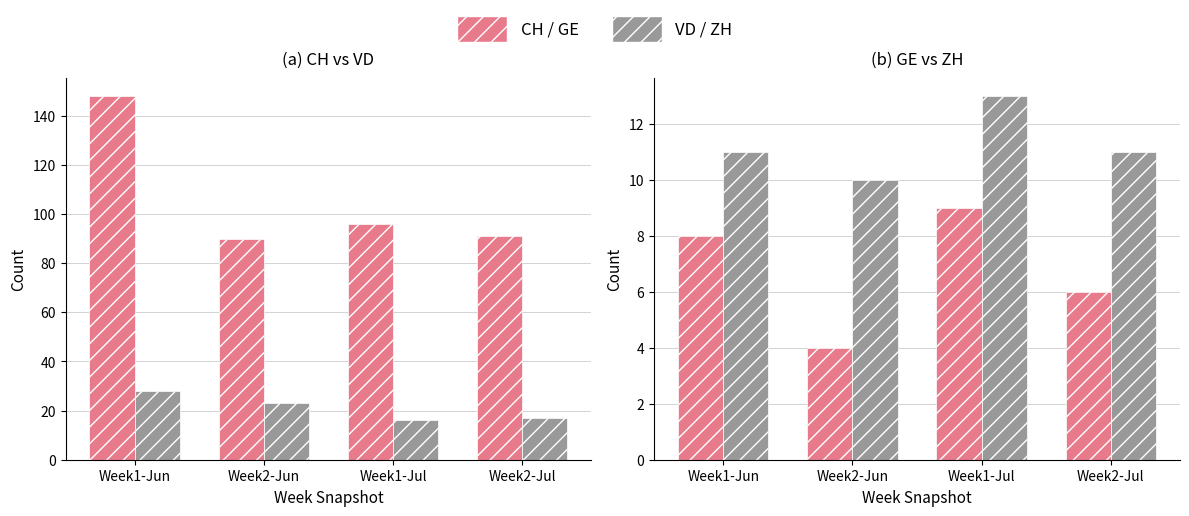

Does the chart contain stacked bars?

No